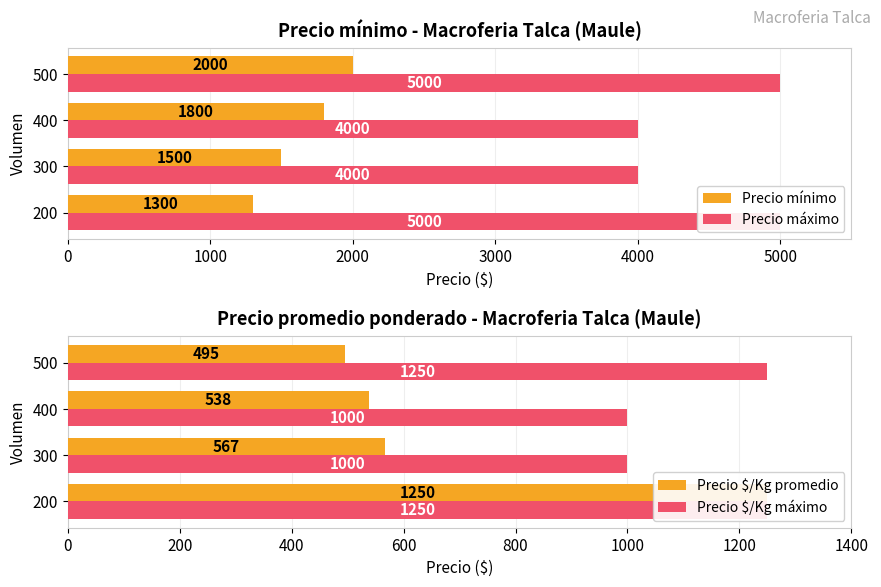

How many values in the Precio $/Kg promedio series exceed 567?

1